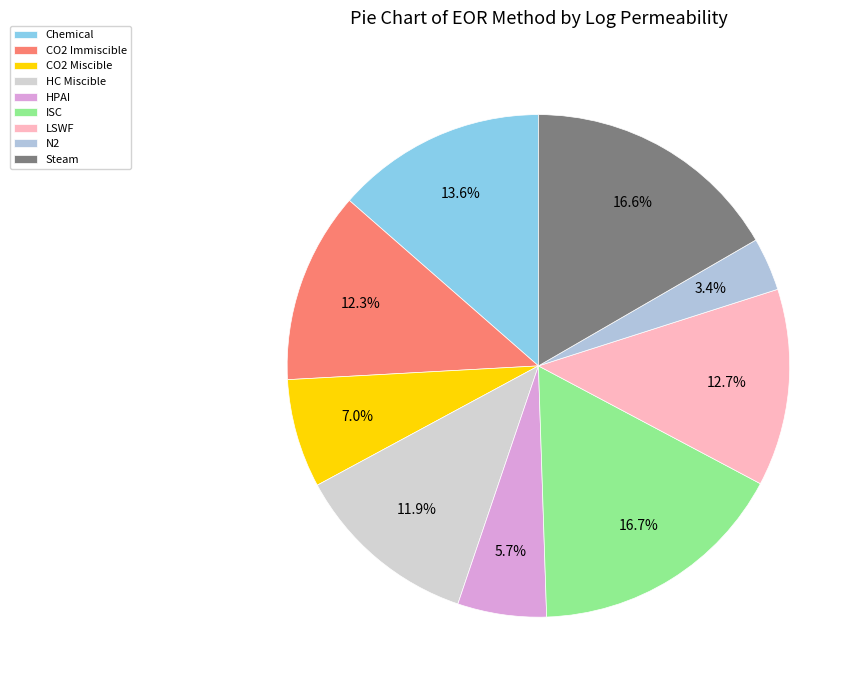

Between ISC and Steam, which is larger?

ISC